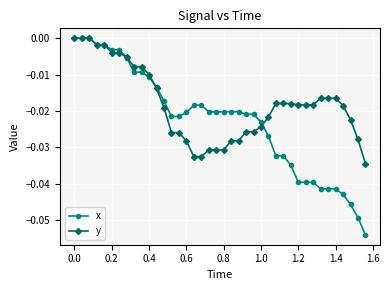

Which series has the largest total across all categories?

y